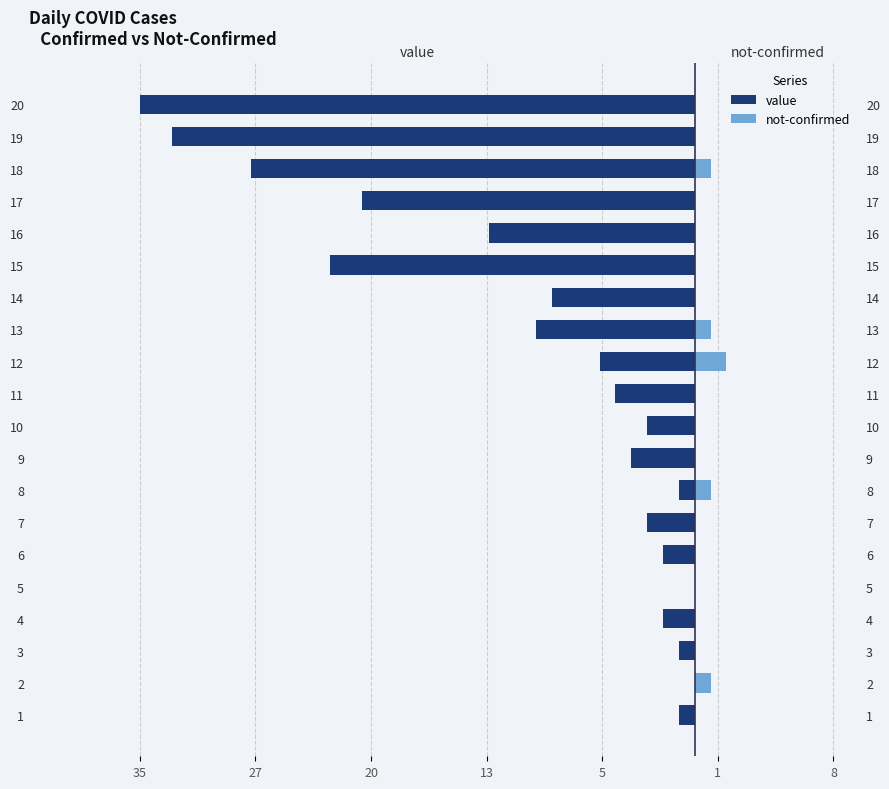

What is the value of the not-confirmed bar at the 8th from the left?

1